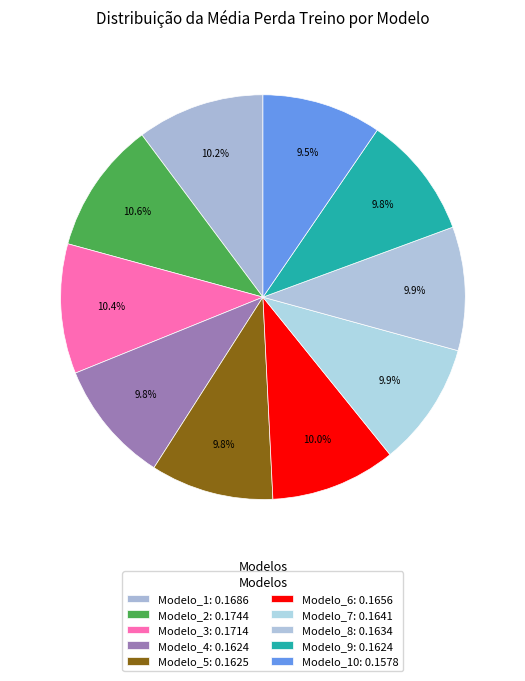

To the nearest percent, what is the difference between the largest and smallest slice percentages?

1%